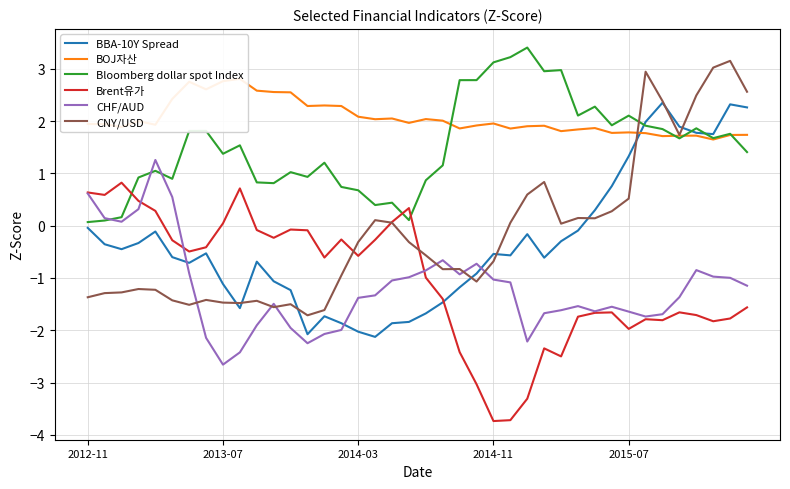

What is the difference between the maximum and second lowest values in the BBA-10Y Spread series?

4.4